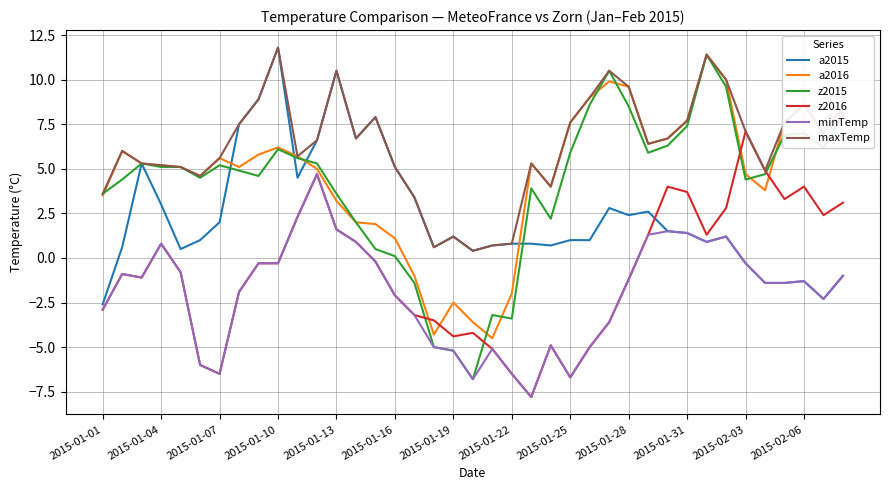

Is this an area chart (filled region under the line)?

No